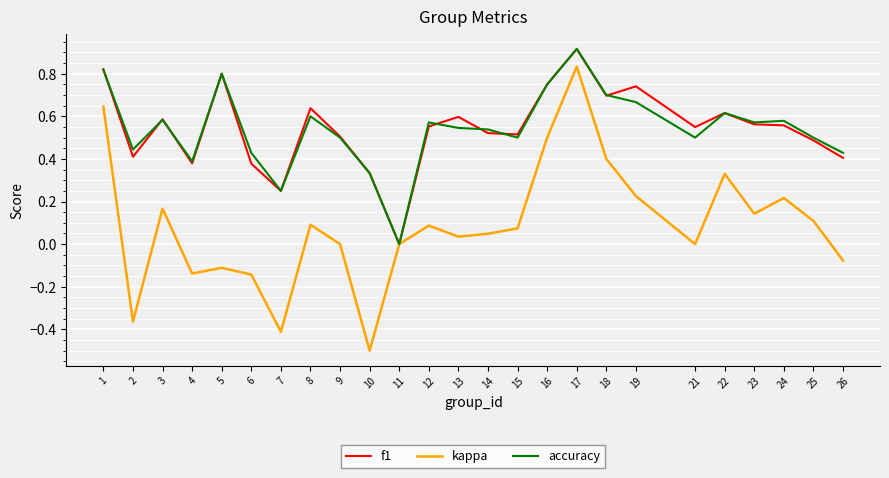

Which category has the highest value across all series?

17